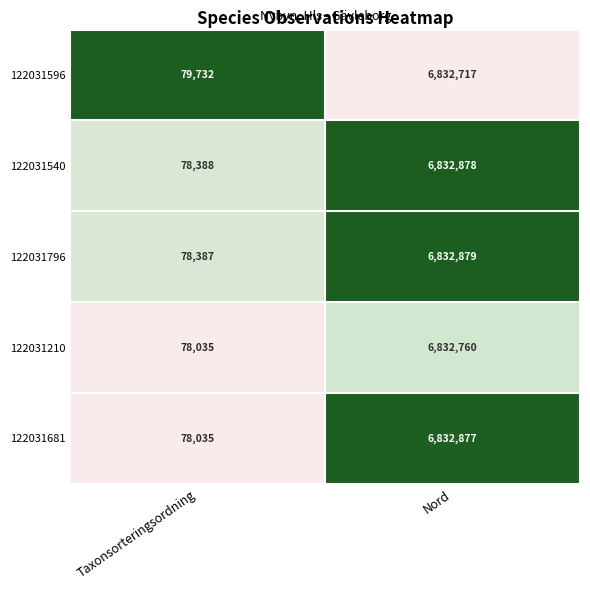

Which series has the widest spread of values?

122031681